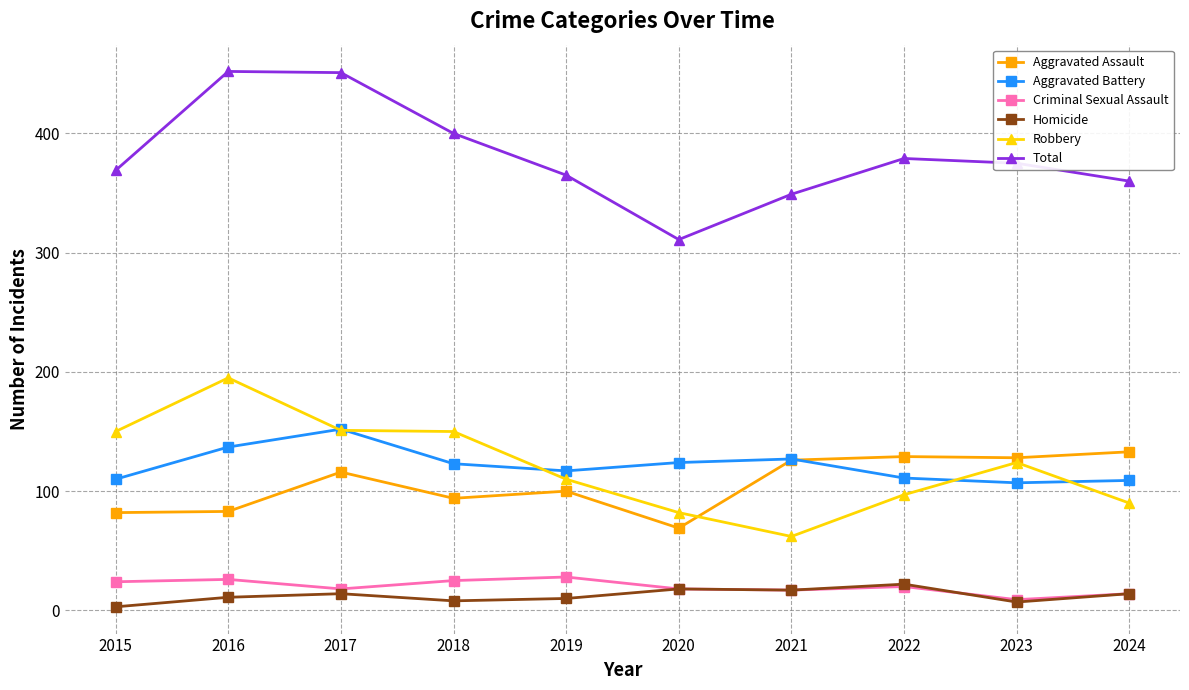

What is the value of the Aggravated Battery point at the 8th from the left?

111